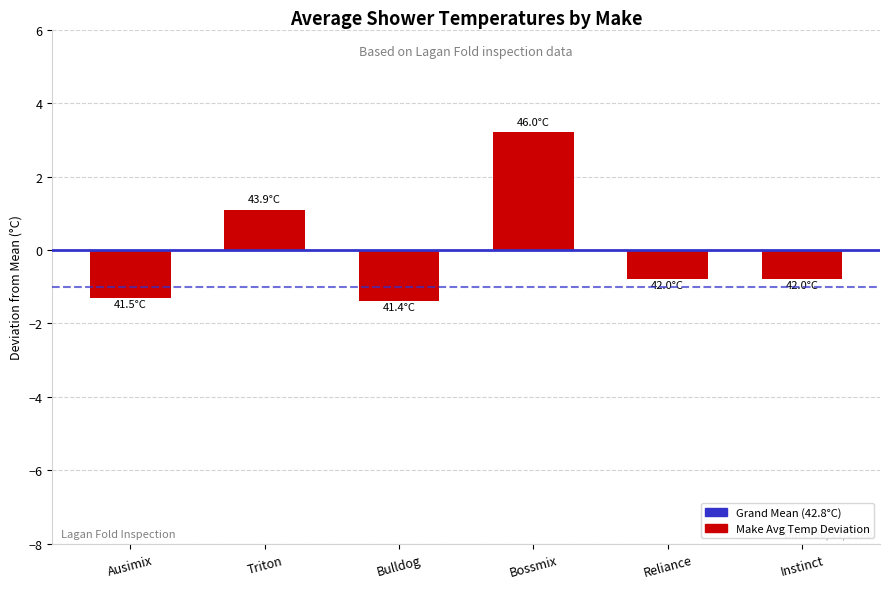

What is the label of the 6th bar from the left?

Instinct